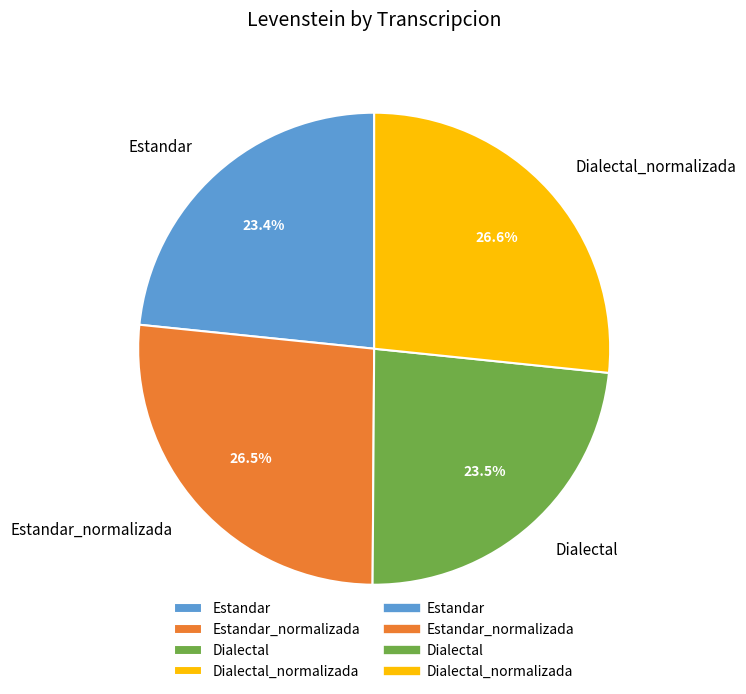

What is the ratio of the value at Estandar_normalizada to the value at Dialectal_normalizada?

1.0